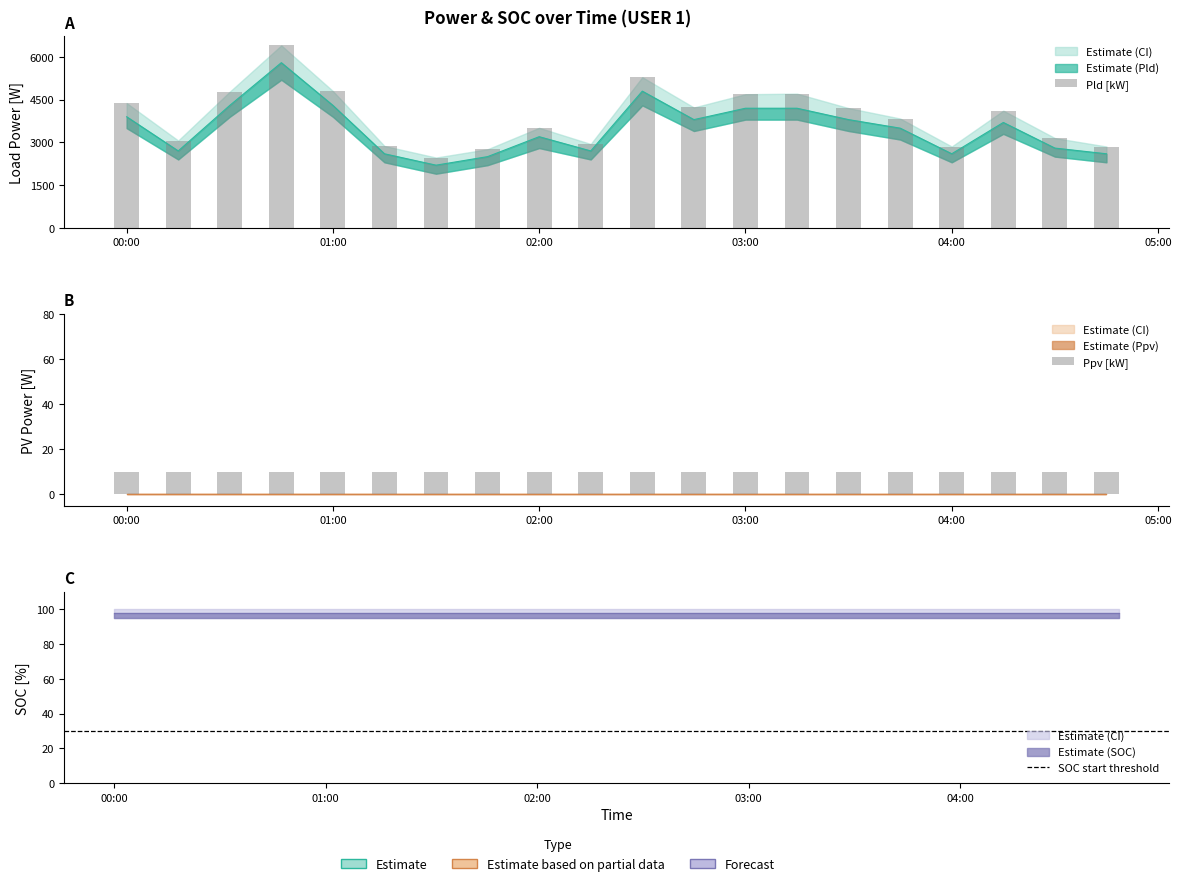

At which label is Ppv [kW] closest to 0?

2021-02-01 00:00:00